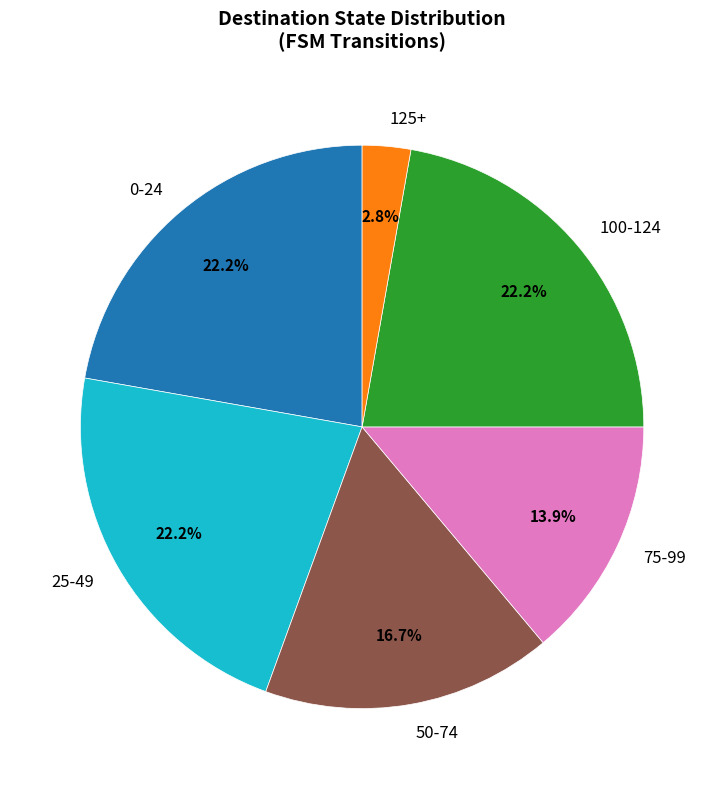

Approximately how many times larger is the value at 0-24 compared to 25-49?

1.0